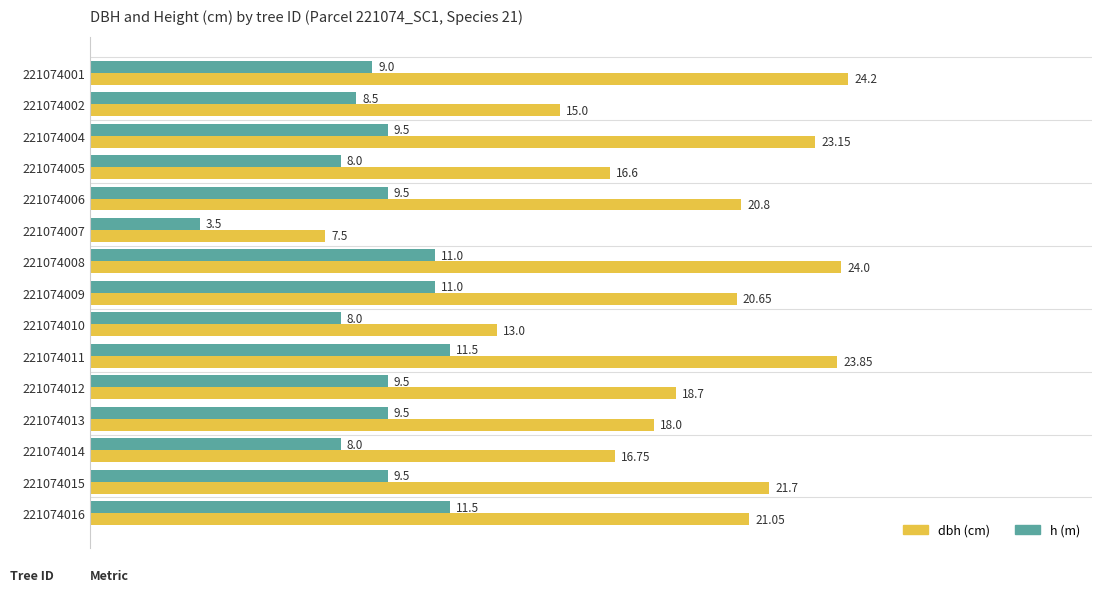

What is the total value across all series at 221074006?

30.3